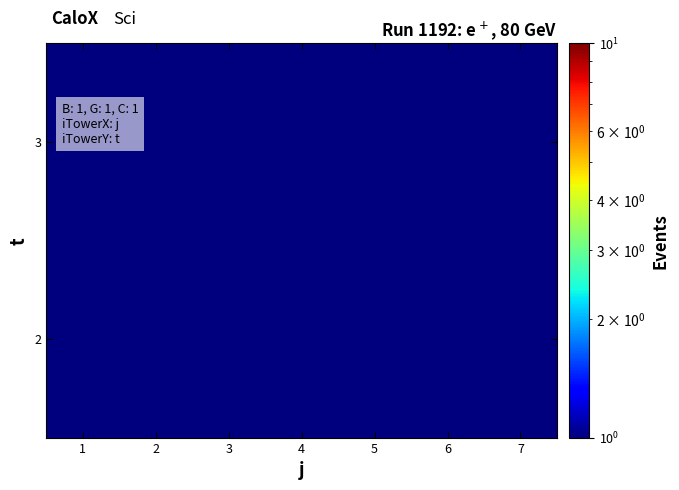

Count the number of categories in the chart.

7